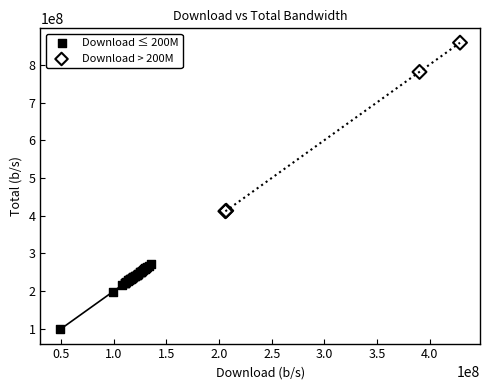

Which series reaches the maximum Y coordinate?

Download > 200M